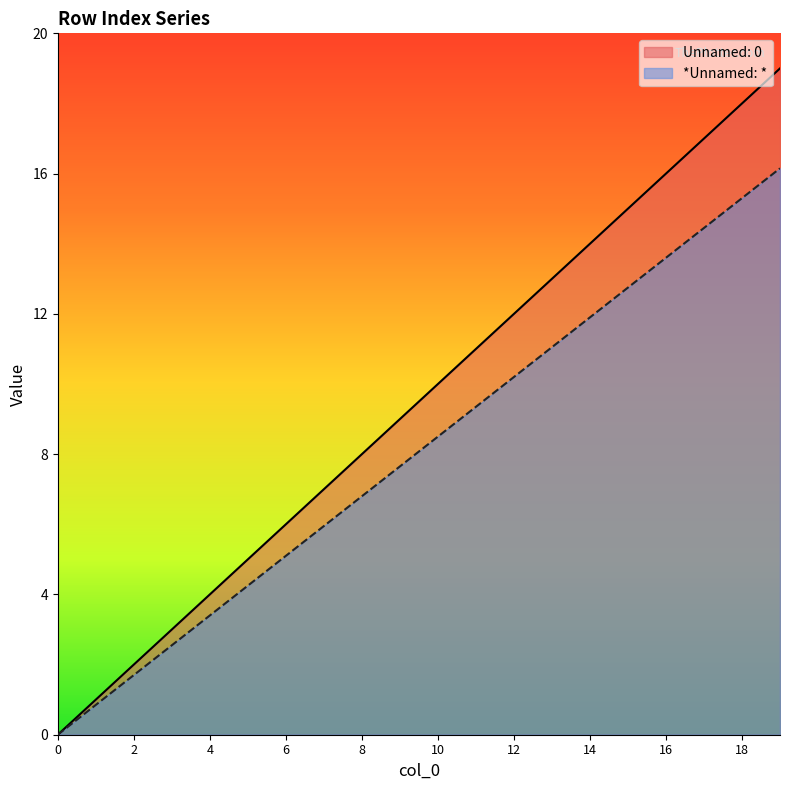

How many data points in *Unnamed: * are less than 8?

10